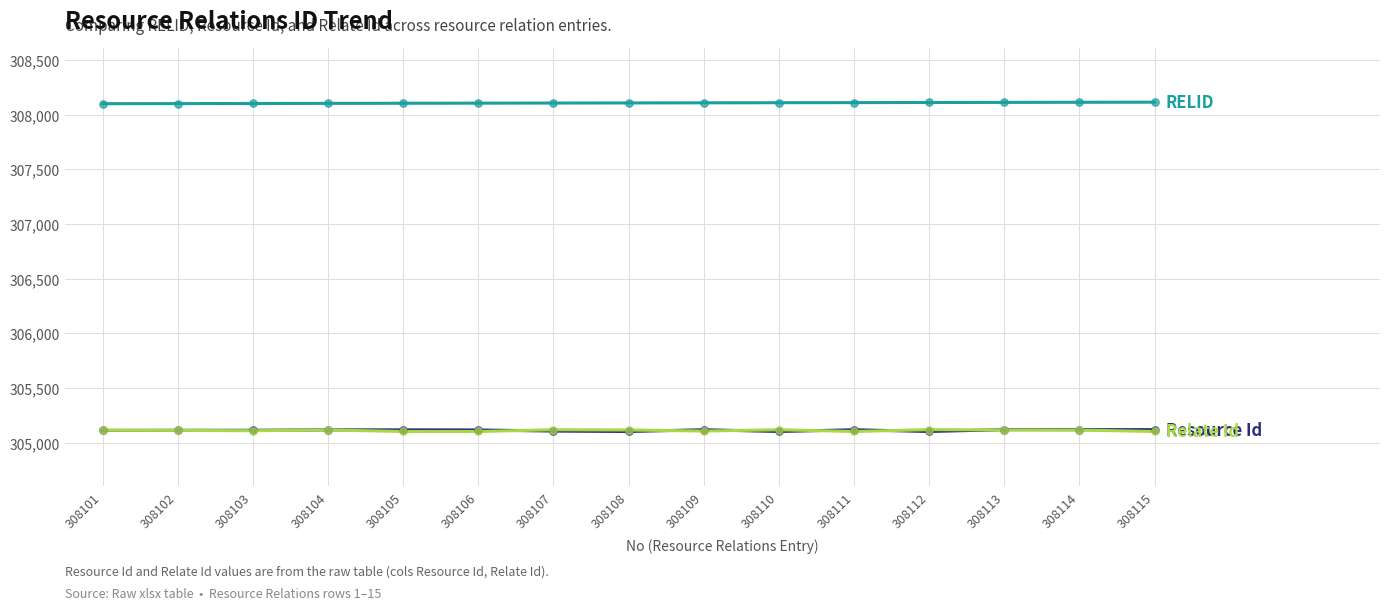

What is the minimum value shown in the chart?

305101